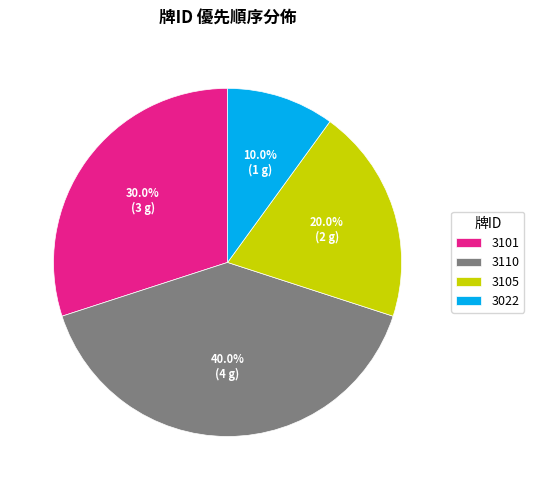

To the nearest percent, what is the difference between the 3101 and 3022 slice percentages?

20%